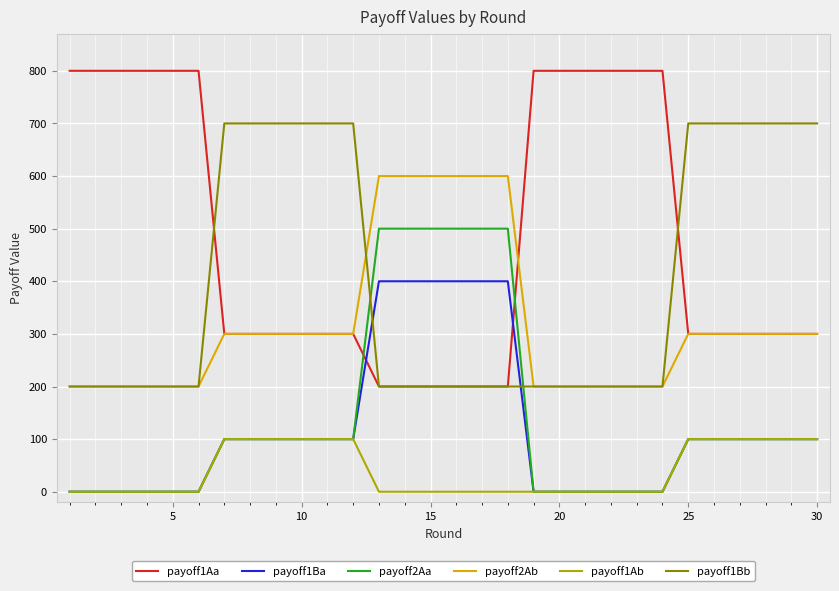

List the series in order of their peak value, lowest first.

payoff1Ab, payoff1Ba, payoff2Aa, payoff2Ab, payoff1Bb, payoff1Aa